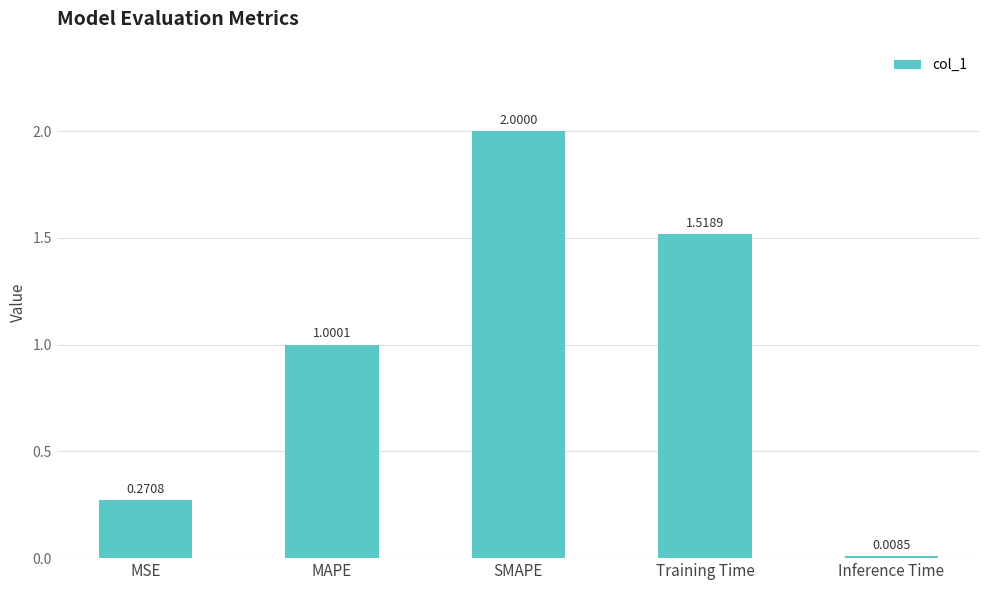

What is the difference between the second highest and second lowest values?

1.2